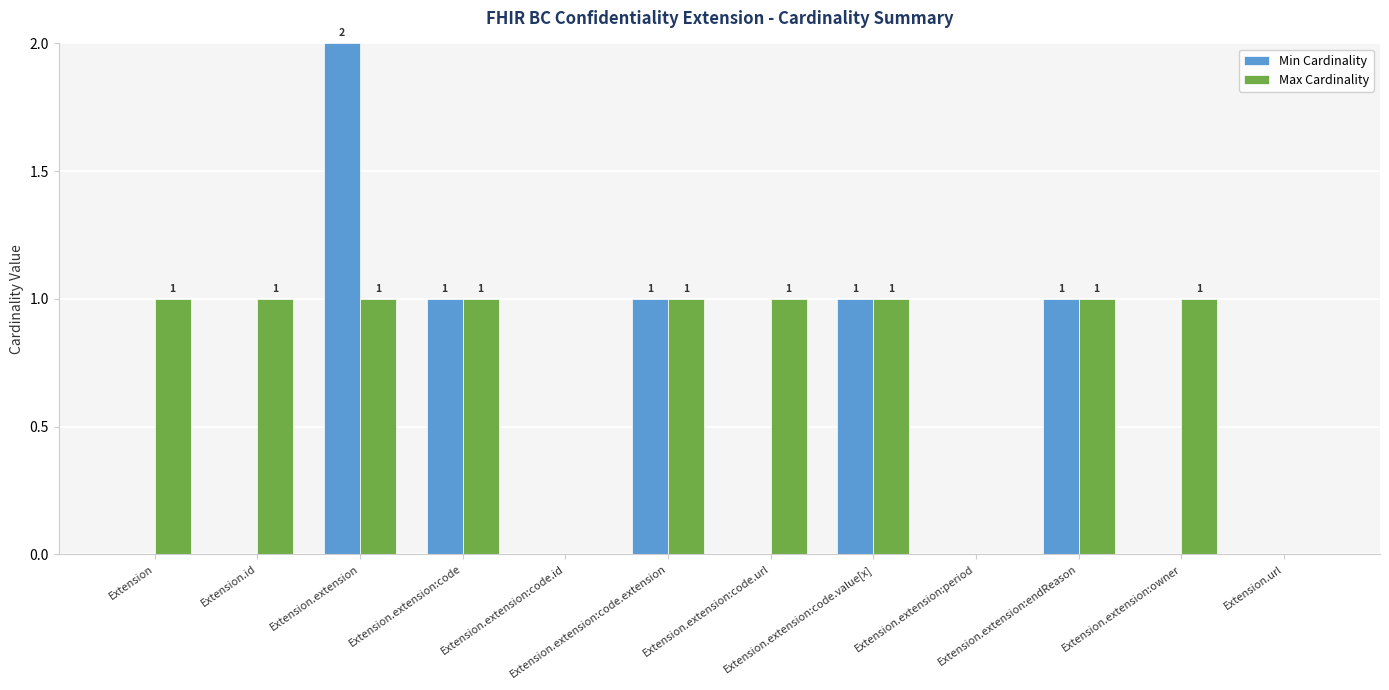

What are all the series names shown in the legend?

Min Cardinality, Max Cardinality